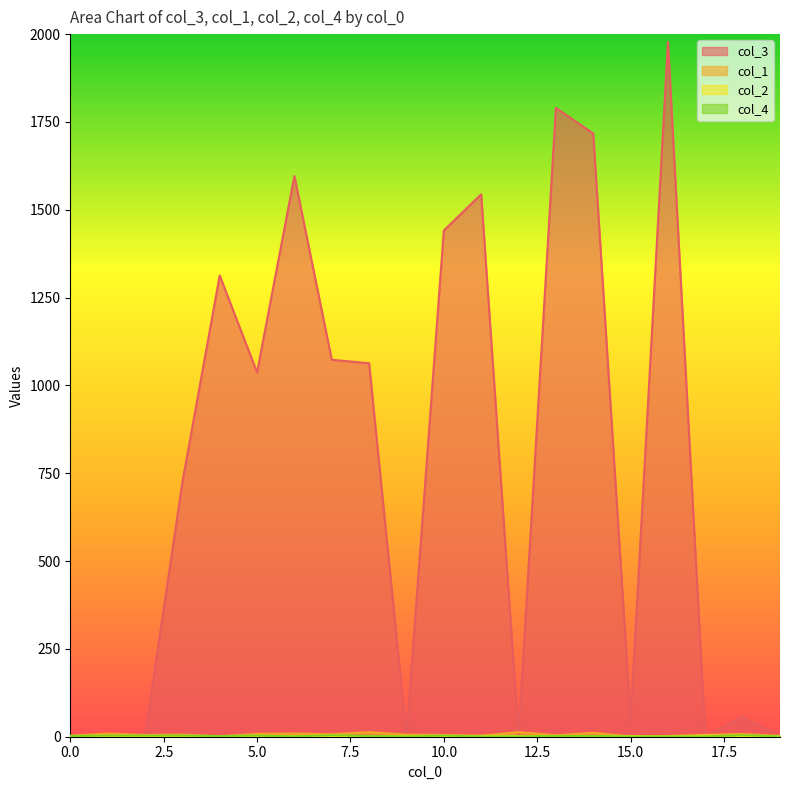

How many interior local valleys does the col_4 series have?

3